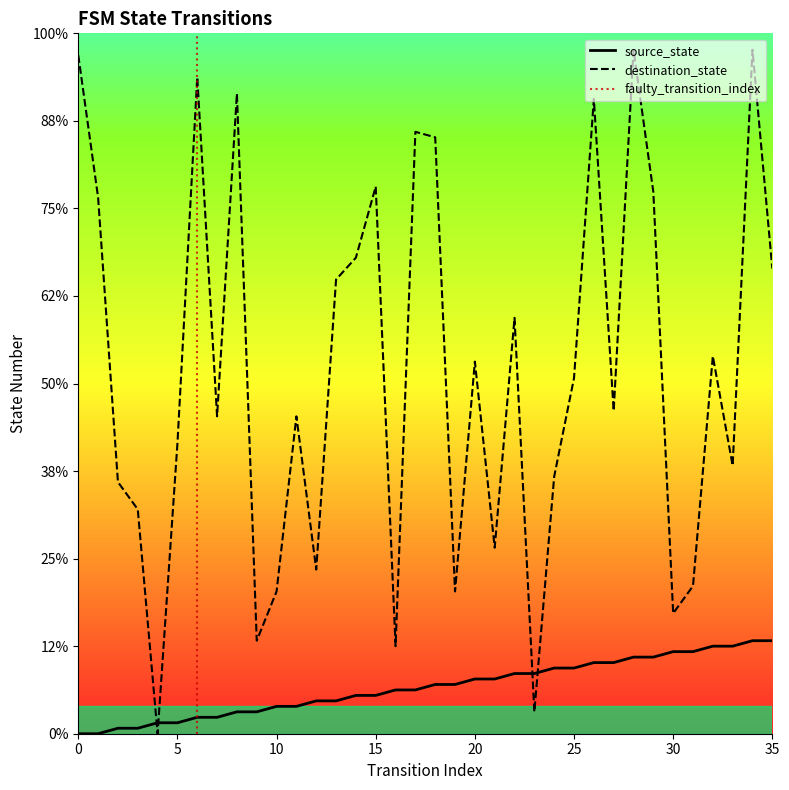

How many times do destination_state and source_state cross each other?

4